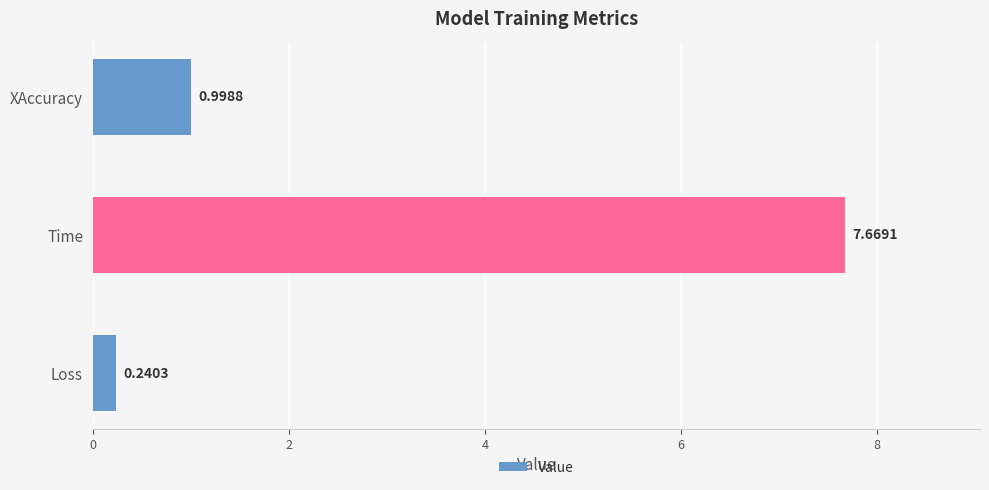

Rank the categories by value from lowest to highest.

Loss, XAccuracy, Time